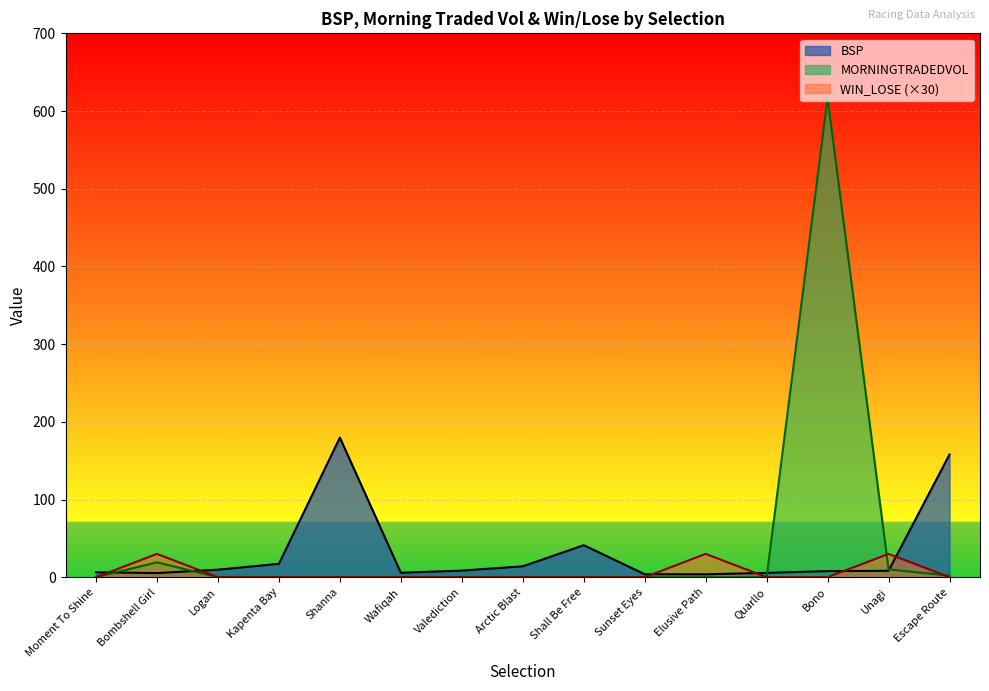

The BSP series shows 5.6 at Quarllo. True or false?

True